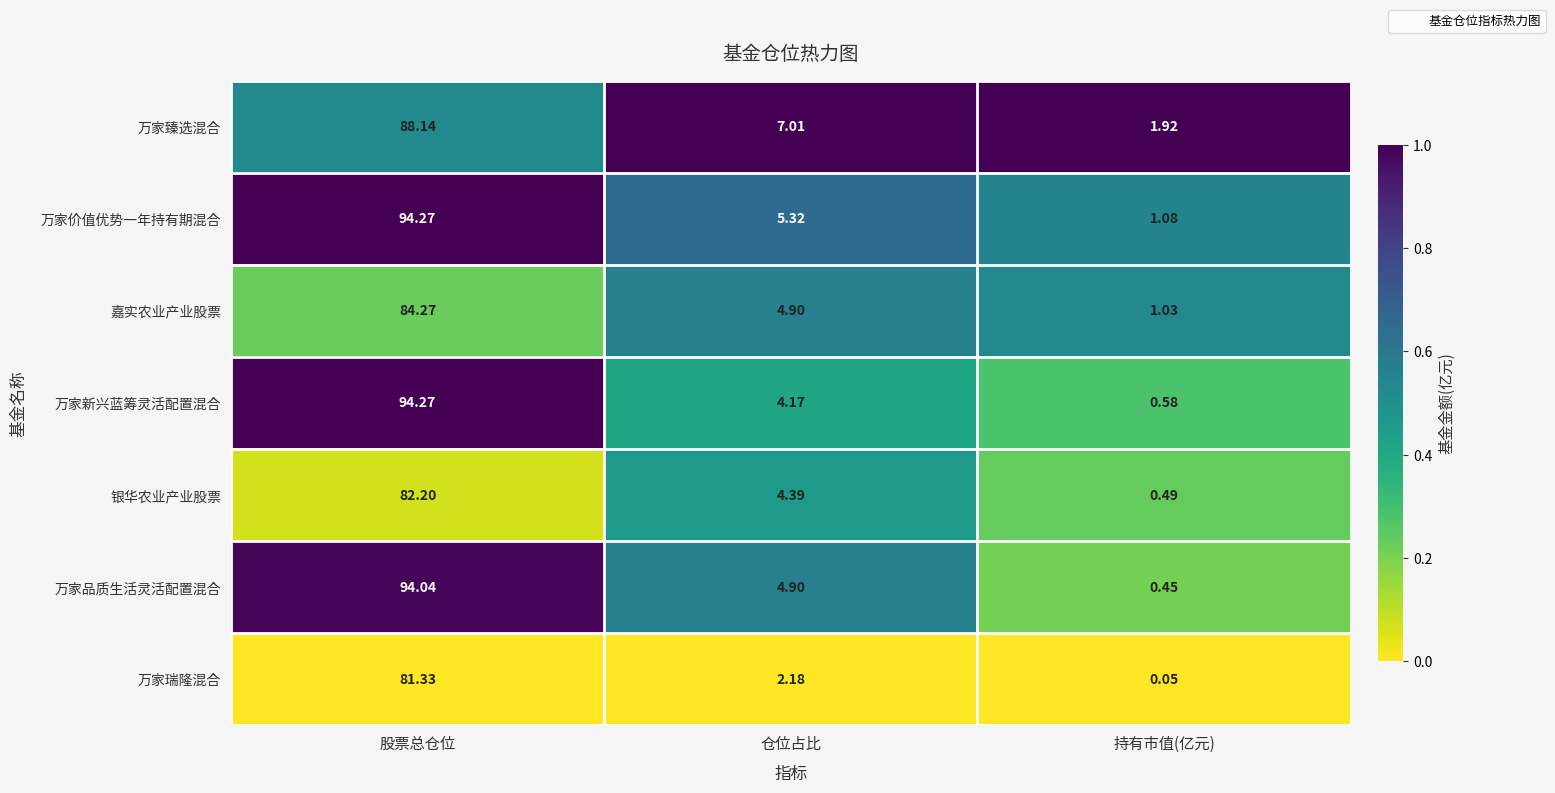

Which series has the largest range (max minus min)?

万家新兴蓝筹灵活配置混合